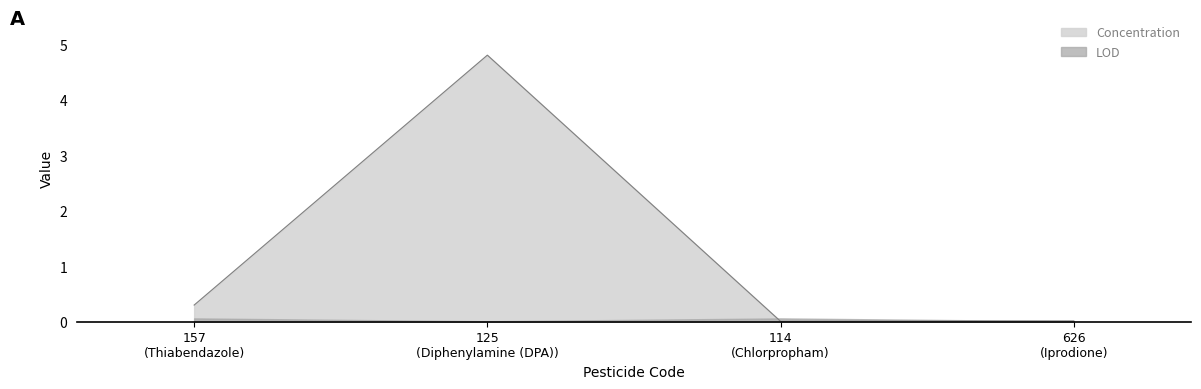

Does the chart have visible grid lines?

No